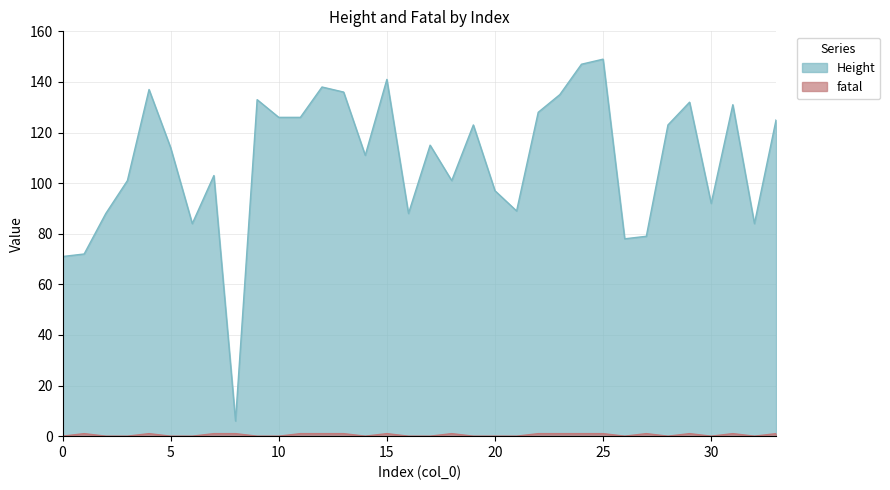

What is the sum of the fatal values at 27 and 24?

2